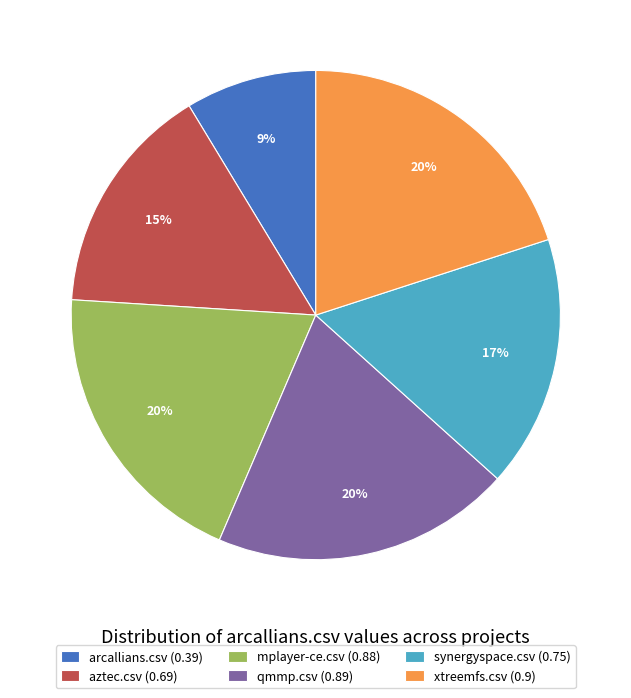

Combined, do synergyspace.csv (0.75) and qmmp.csv (0.89) account for over 50%?

No